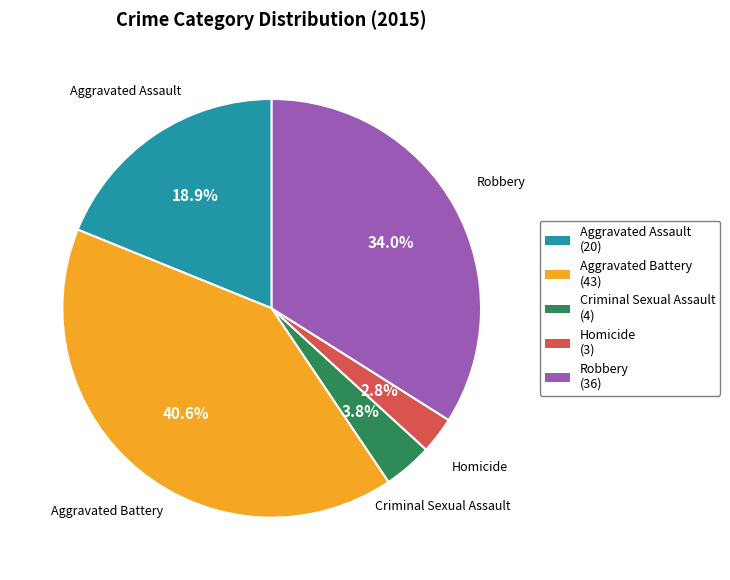

What is the smallest slice in the pie chart?

Homicide